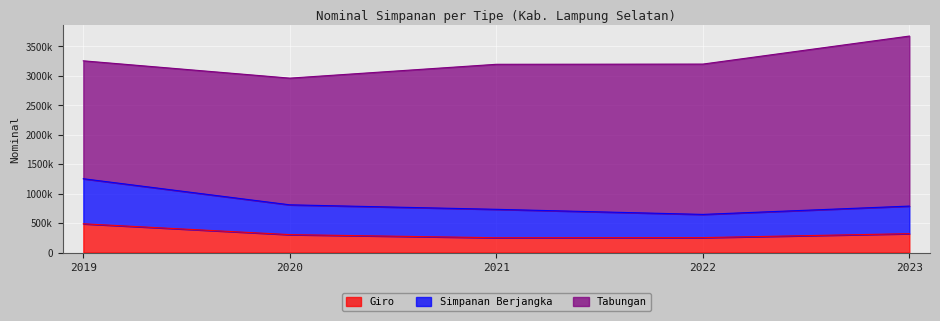

True or false: Giro and Simpanan Berjangka intersect in this chart.

False